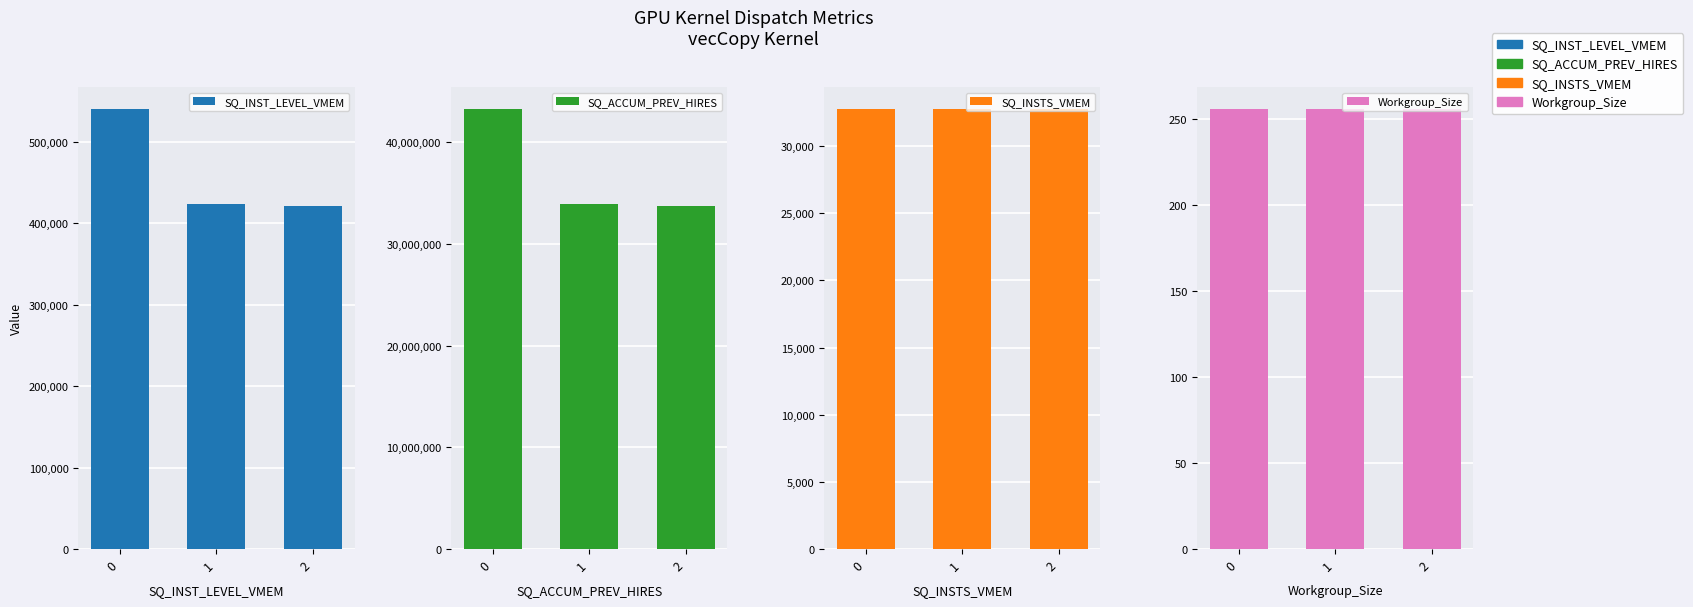

Between 2 and 1, which is larger?

1